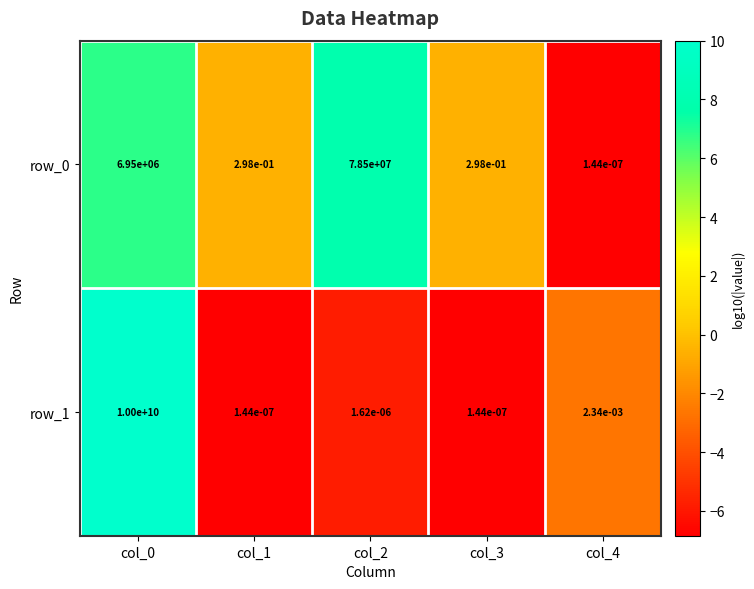

True or false: row_0 has a value of 0.5 at col_1.

False